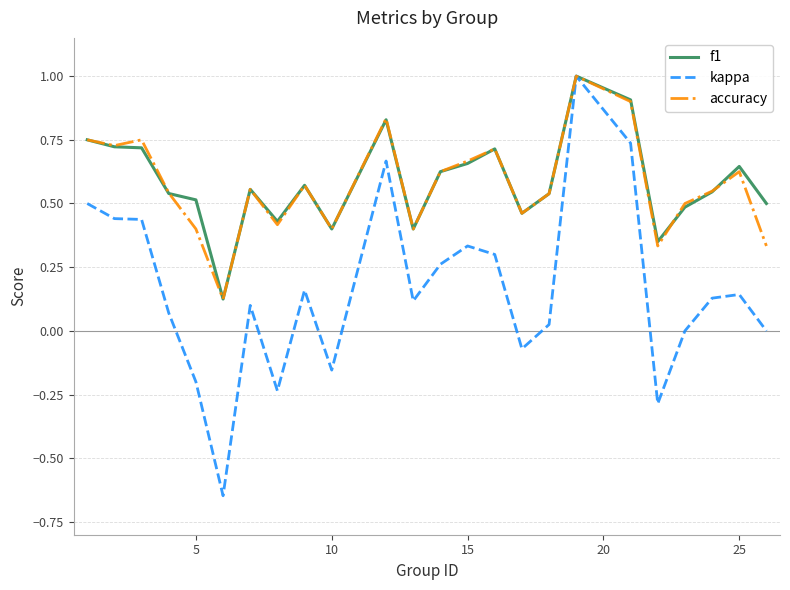

Which series has the widest spread of values?

kappa